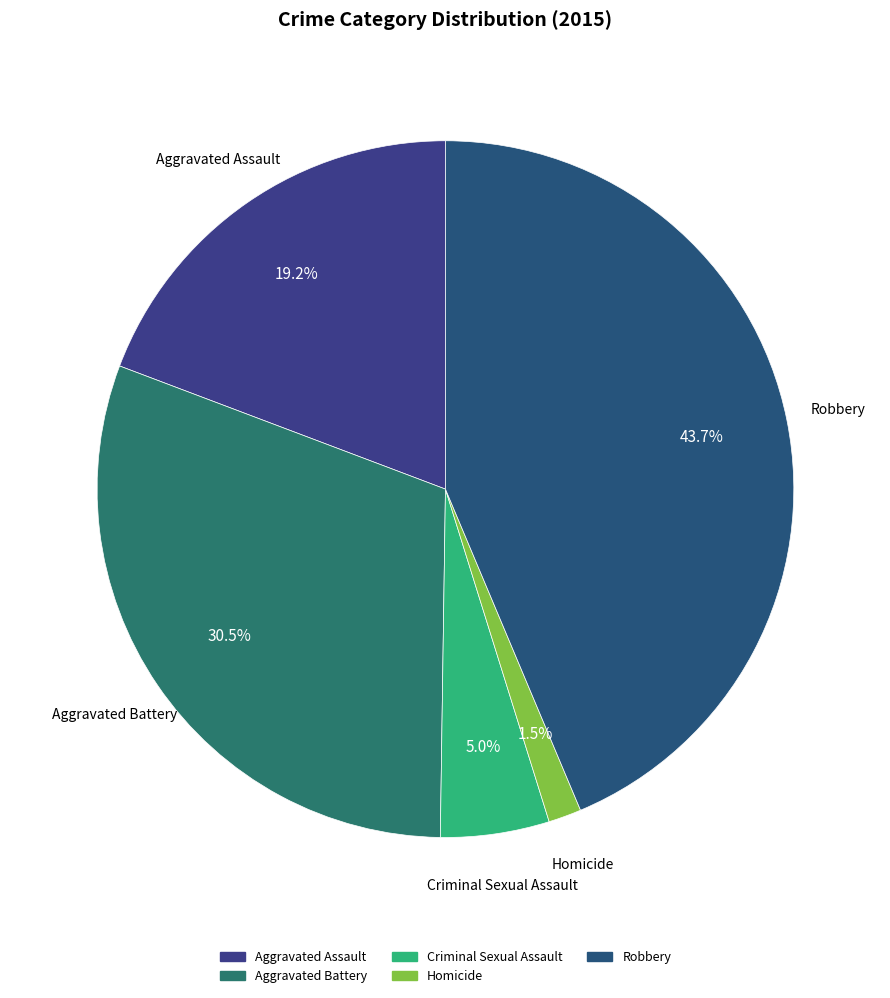

Which slice is the largest?

Robbery